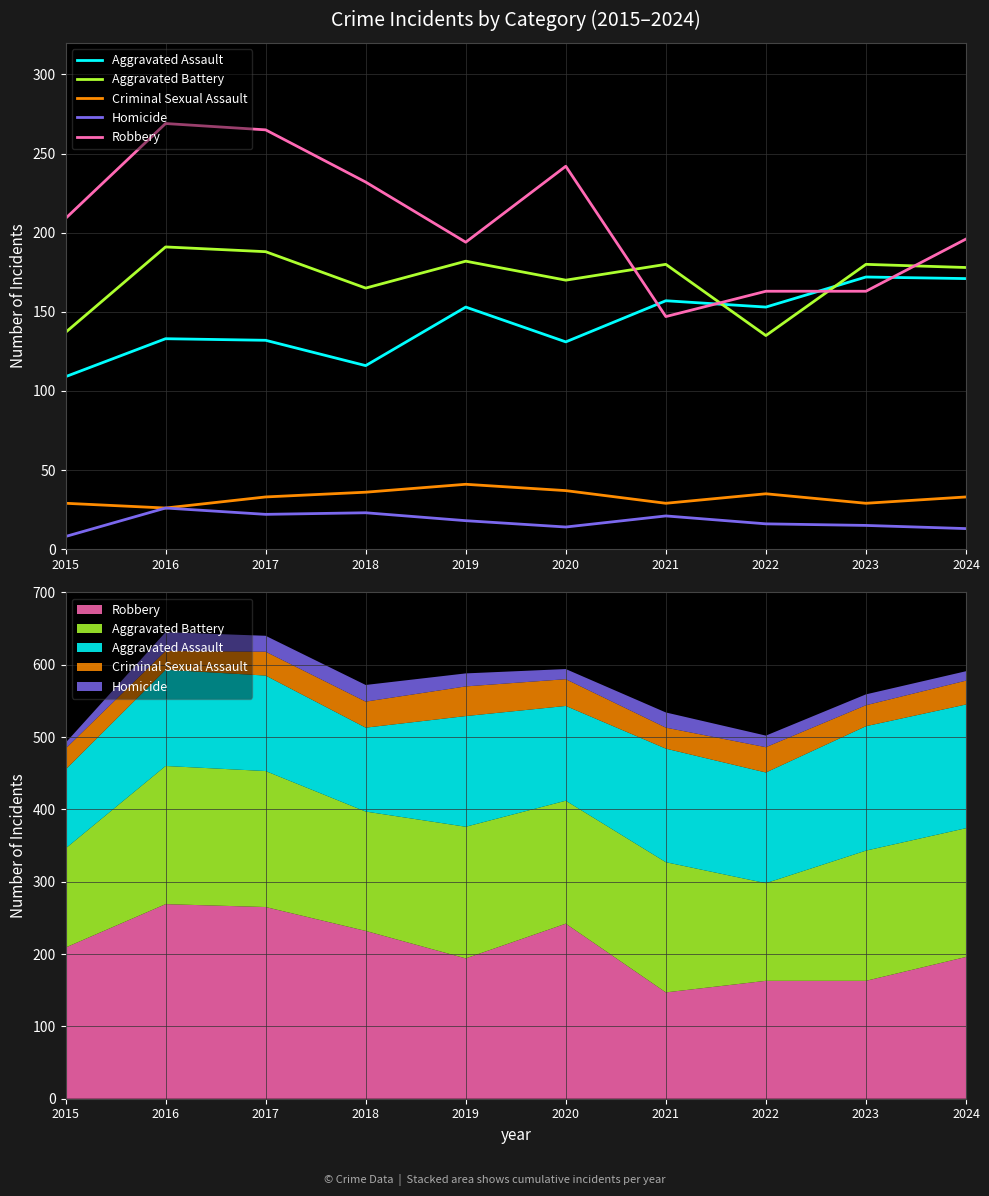

Reading left to right, list all the values displayed in this chart.

Aggravated Assault: 2015=109	2016=133	2017=132	2018=116	2019=153	2020=131	2021=157	2022=153	2023=172	2024=171
Aggravated Battery: 2015=137	2016=191	2017=188	2018=165	2019=182	2020=170	2021=180	2022=135	2023=180	2024=178
Criminal Sexual Assault: 2015=29	2016=26	2017=33	2018=36	2019=41	2020=37	2021=29	2022=35	2023=29	2024=33
Homicide: 2015=8	2016=26	2017=22	2018=23	2019=18	2020=14	2021=21	2022=16	2023=15	2024=13
Robbery: 2015=209	2016=269	2017=265	2018=232	2019=194	2020=242	2021=147	2022=163	2023=163	2024=196